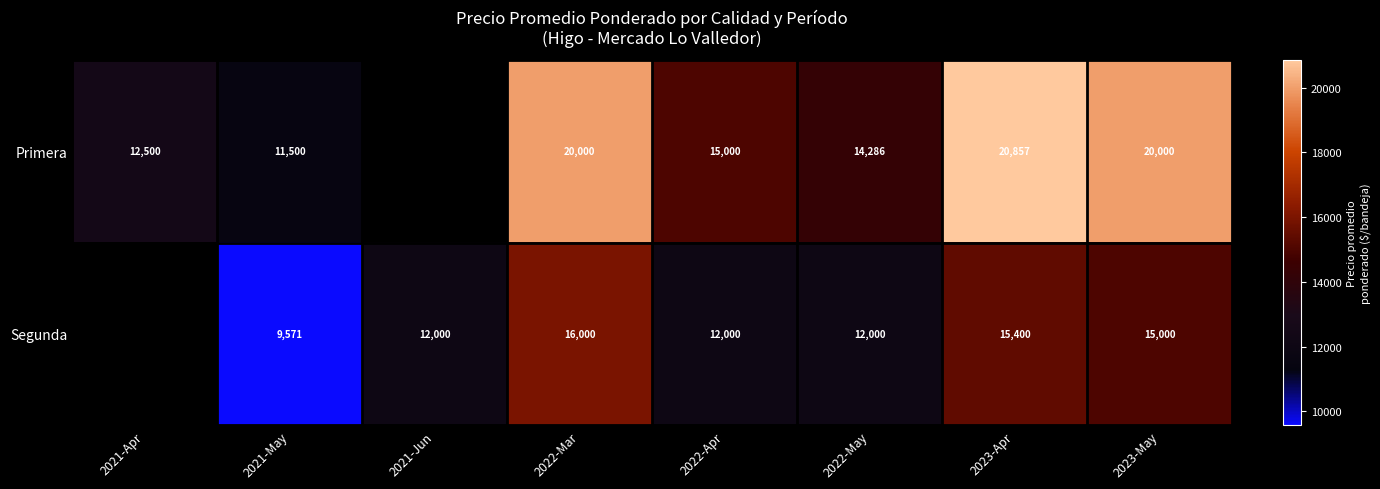

At how many categories does at least one series exceed 12460?

6